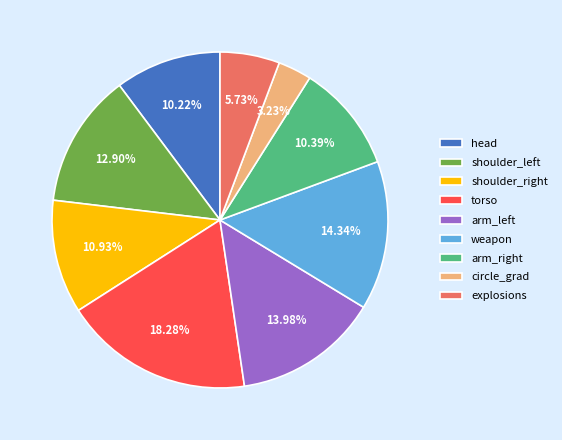

Is there a majority slice in this chart?

No